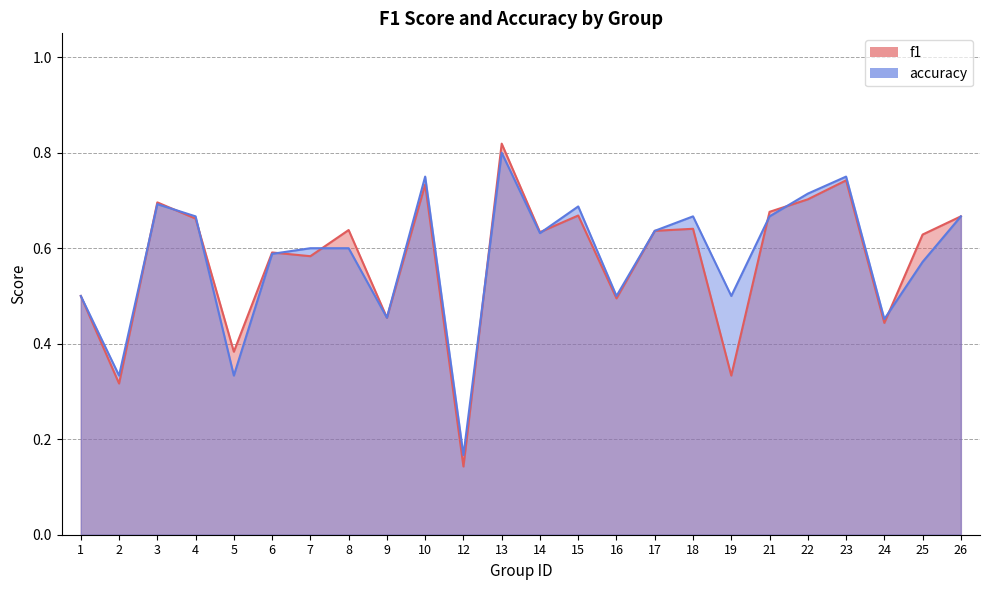

Which series changed the most between 14 and 22?

accuracy